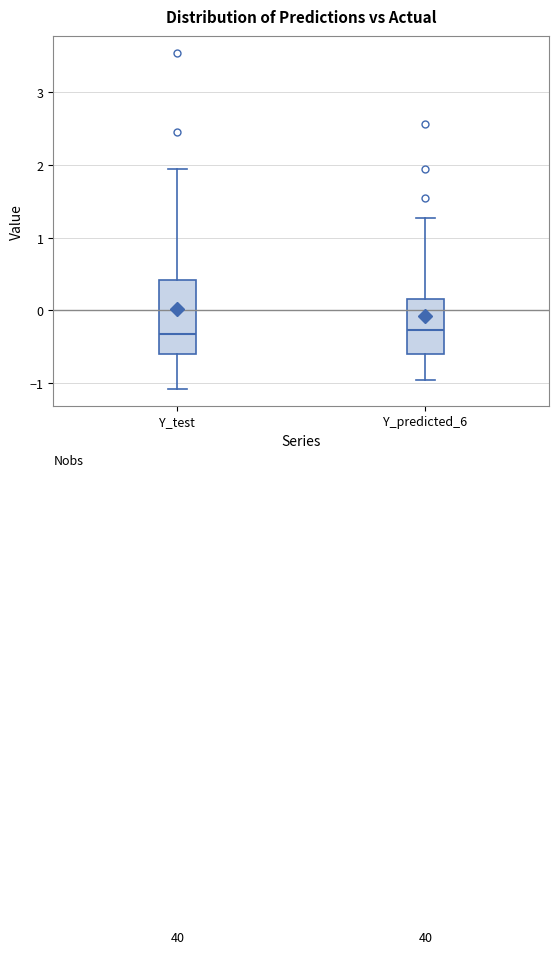

Reading left to right, transcribe this box plot: for each box, give where its median line is, the range the box spans, and where its two whiskers end, as read against the y-axis. The values are not printed on the chart, so give them approximately, as read against the axis.

Y_test: median -0.3, box -0.6 to 0.4, whiskers -1.1 to 1.9
Y_predicted_6: median -0.3, box -0.6 to 0.2, whiskers -1.0 to 1.3